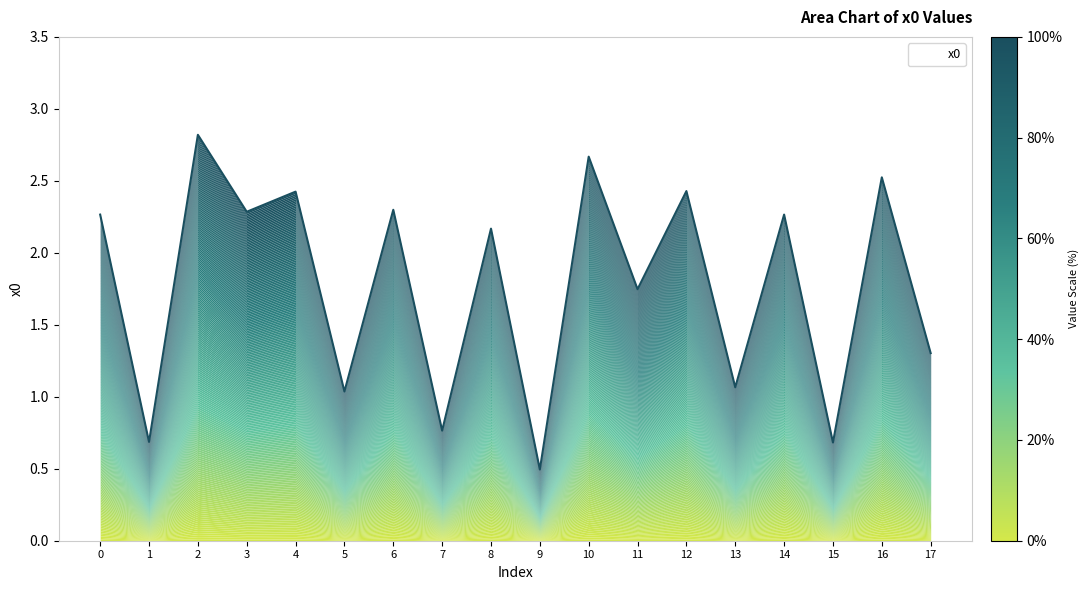

What is the sum of the values at 6 and 1?

3.0